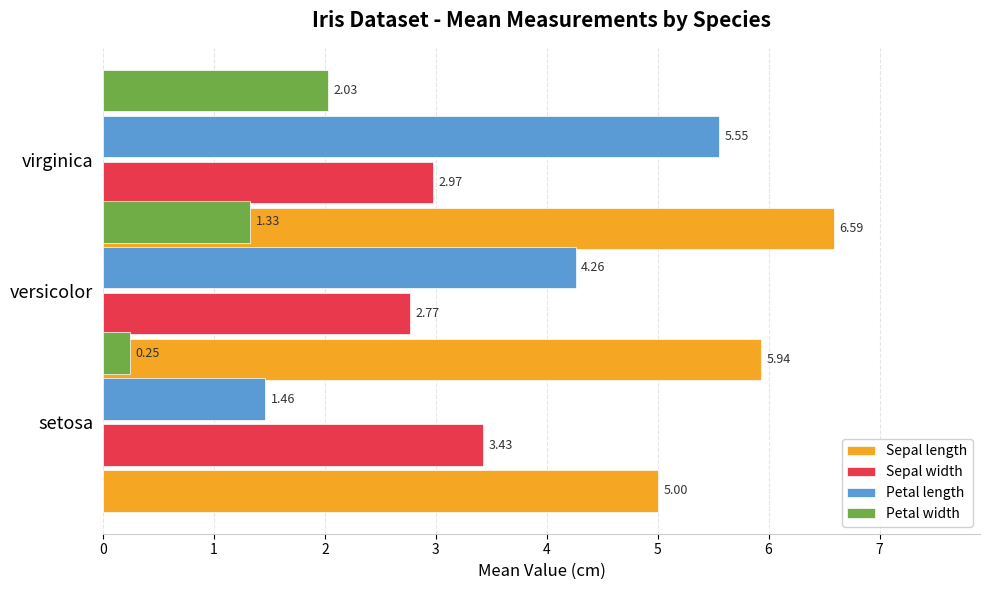

Which series has the widest spread of values?

Petal length